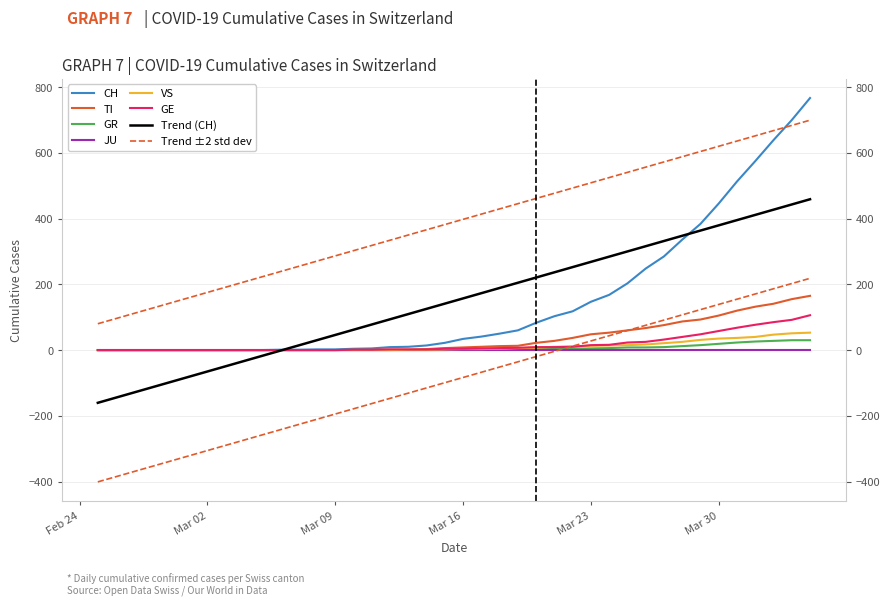

Is this an area chart (filled region under the line)?

No